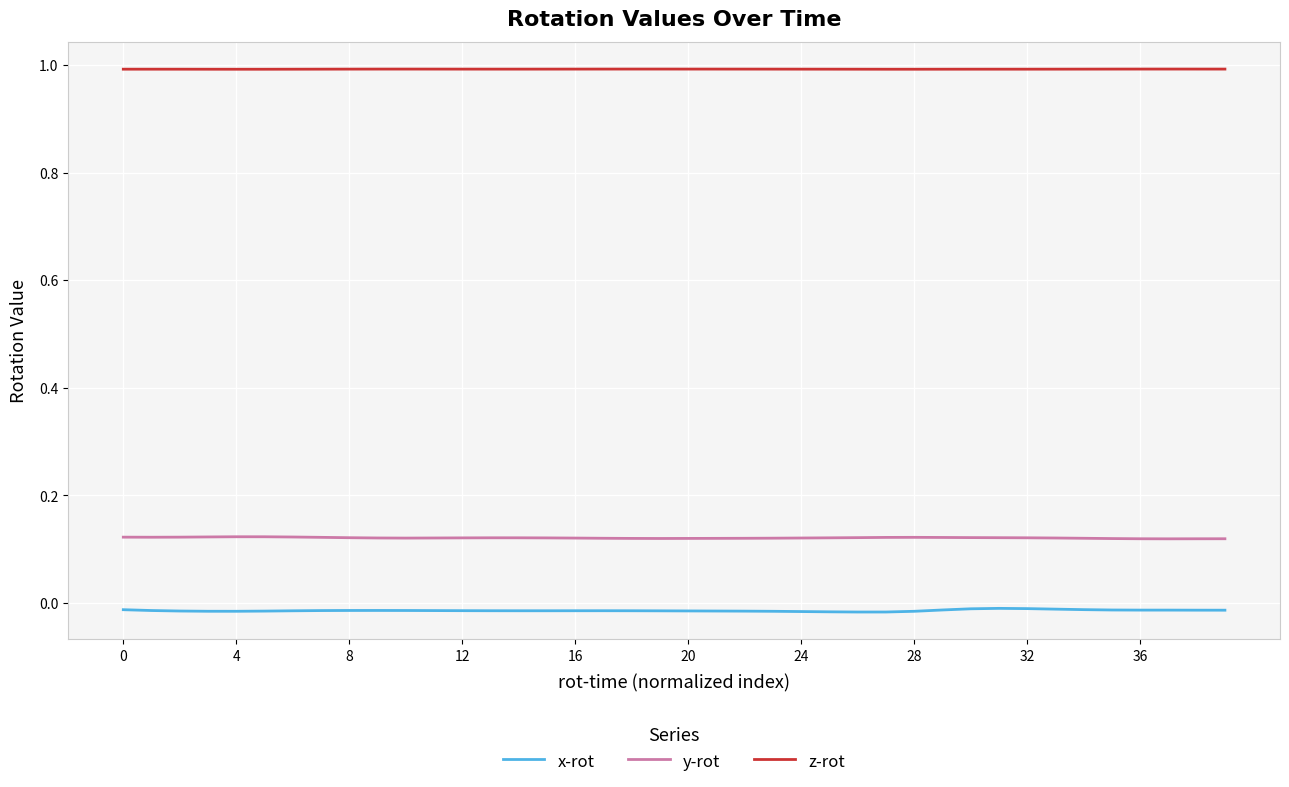

List the series in order of their peak value, lowest first.

x-rot, y-rot, z-rot